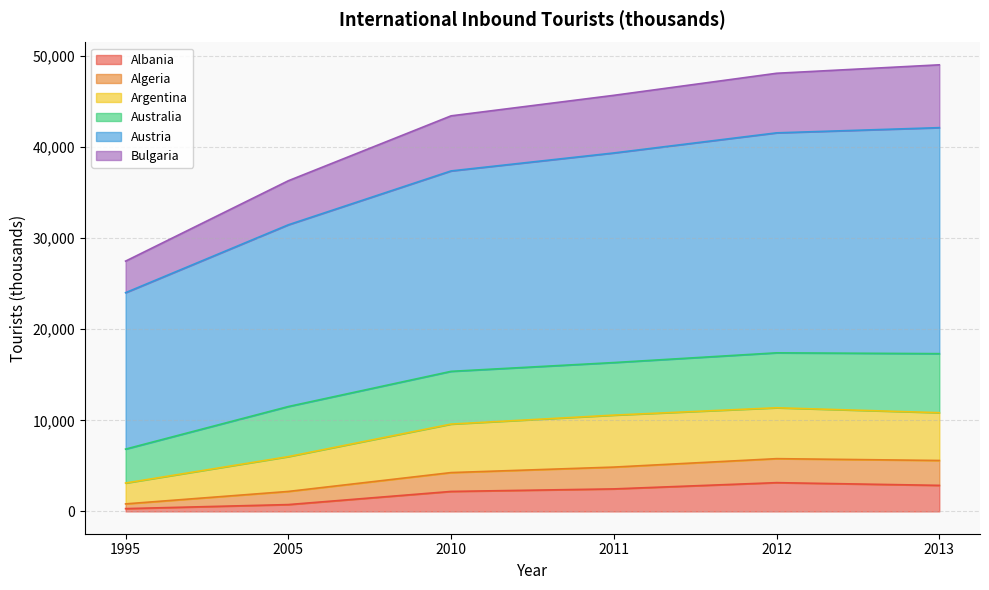

What is the highest value of the Albania series?

3156